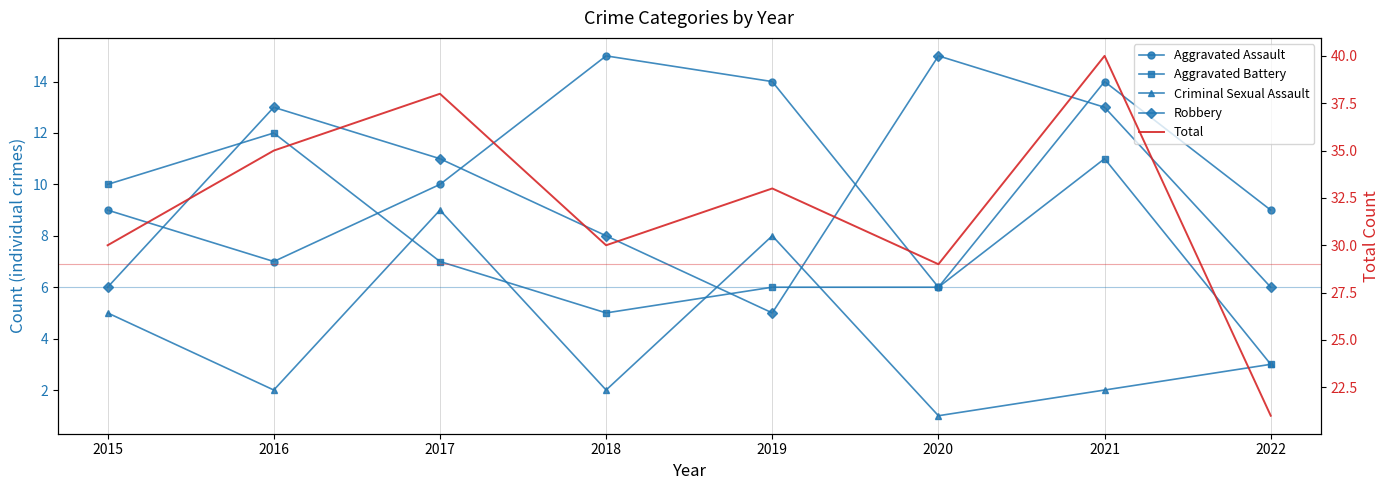

Is the value of Aggravated Battery at 2022 greater than the value of Aggravated Assault at 2021?

No